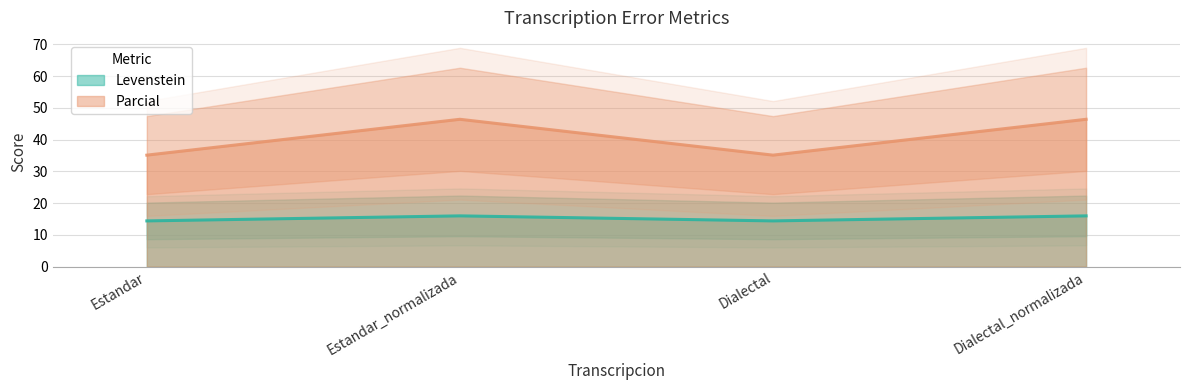

Is it true that Parcial equals 46.4 at Estandar_normalizada?

True